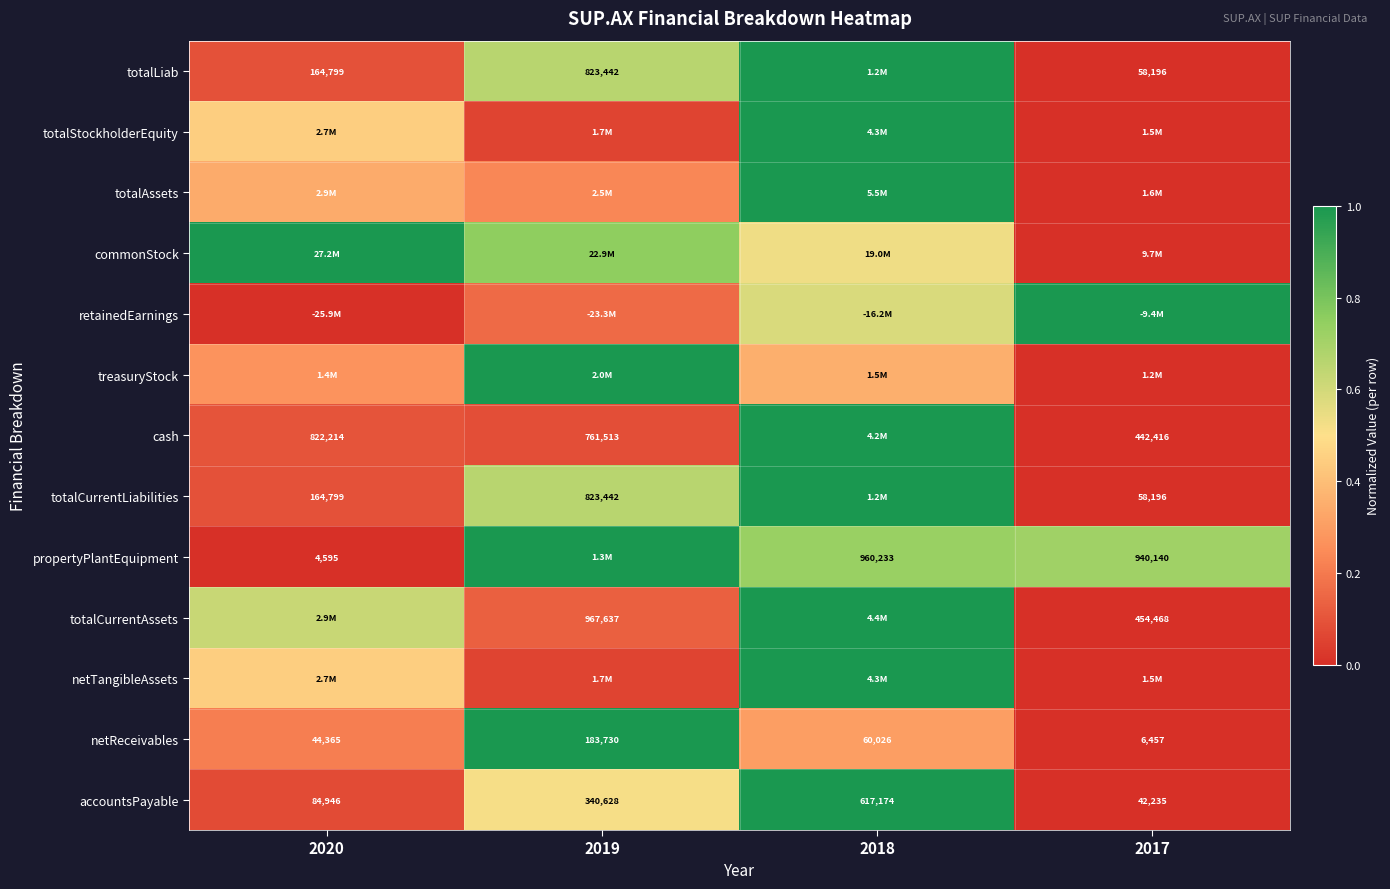

The value of cash at 2018 is 1.6. True or false?

False